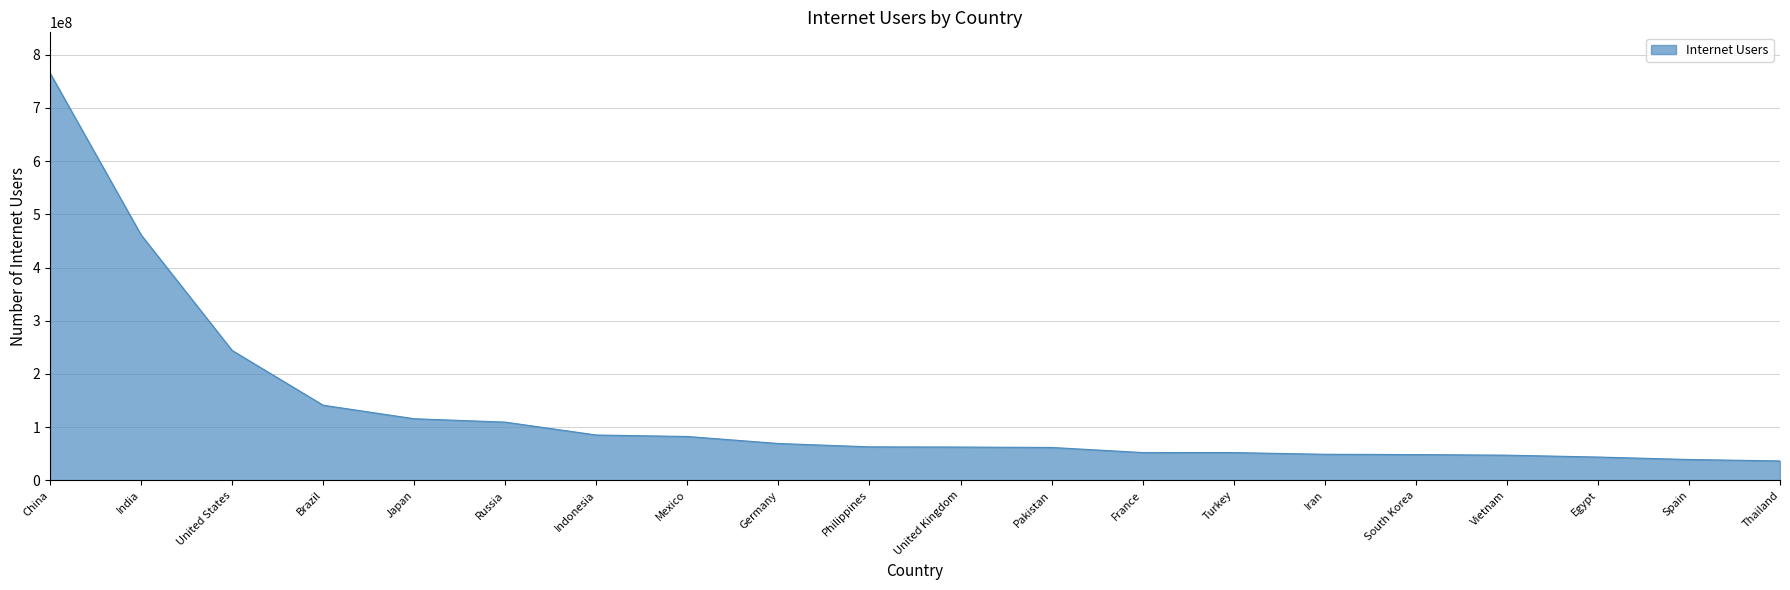

What value does the data have at Brazil?

141206801